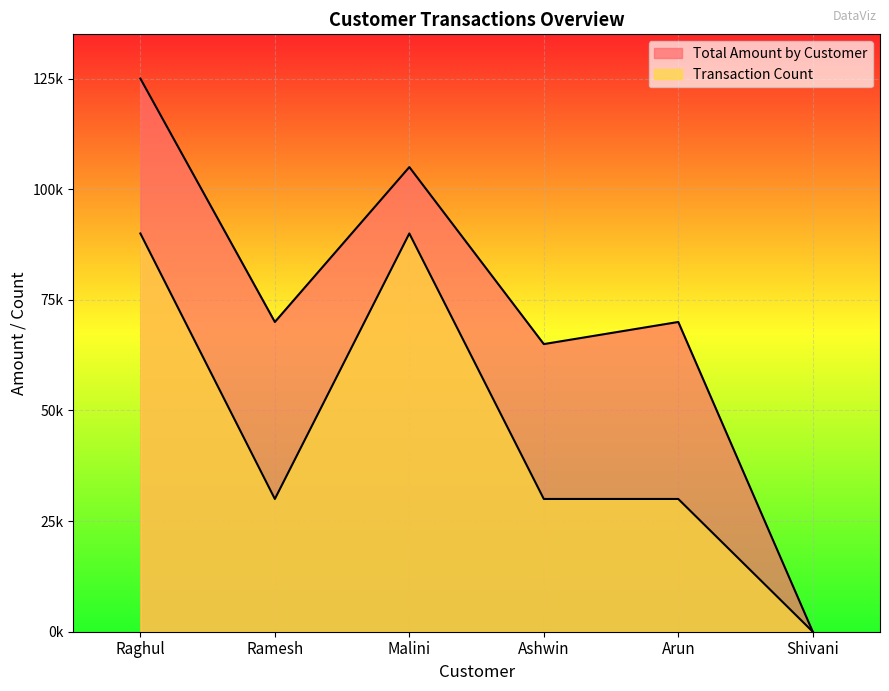

At how many categories does at least one series exceed 25639?

5